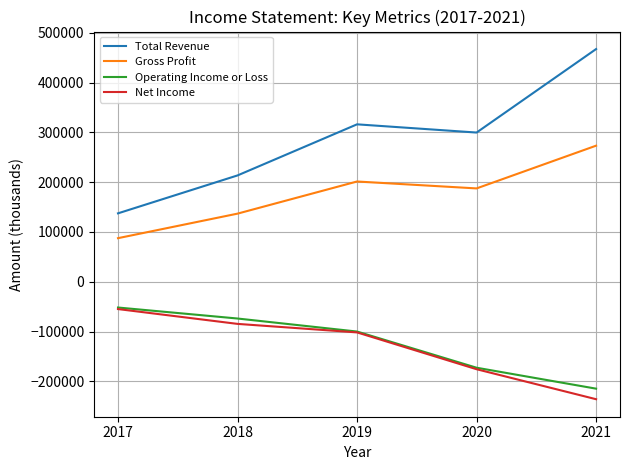

True or false: Net Income and Gross Profit cross at least once.

False